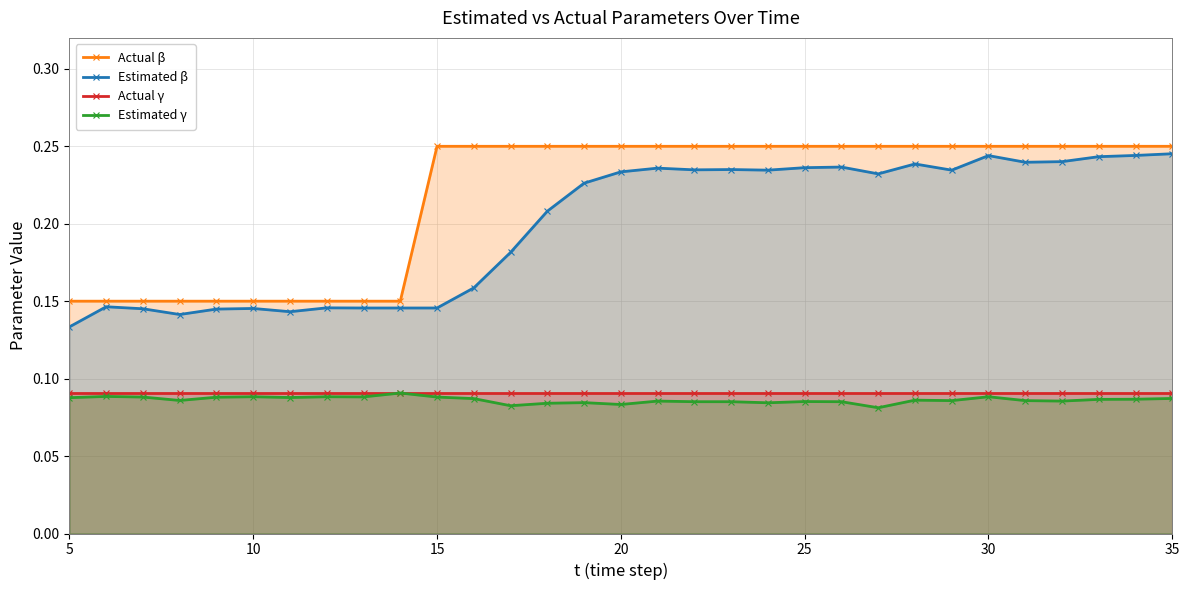

True or false: Estimated γ and Estimated β cross at least once.

False